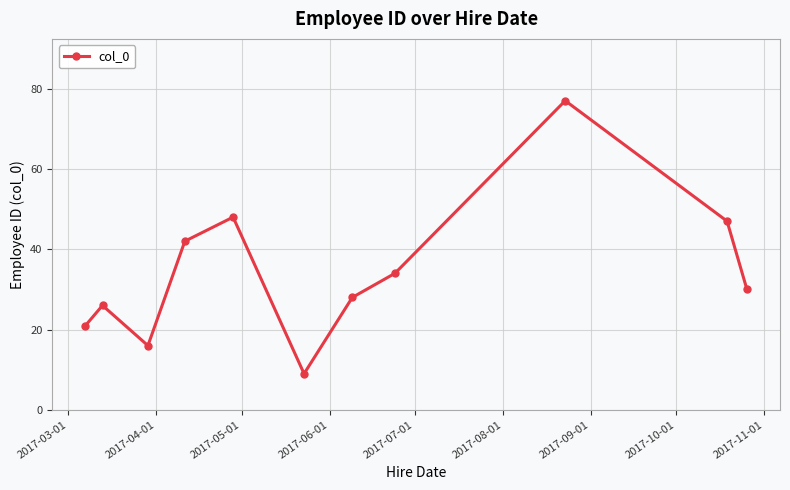

What is the average value?

34